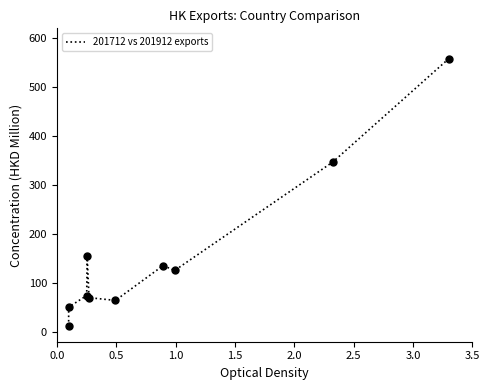

What is the maximum value shown in the chart?

557.7